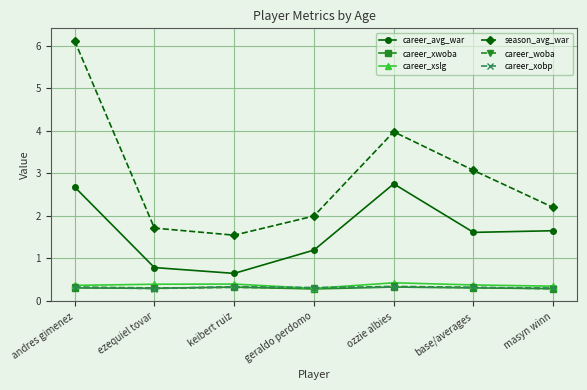

What is the difference between the second highest and minimum values in the season_avg_war series?

2.4